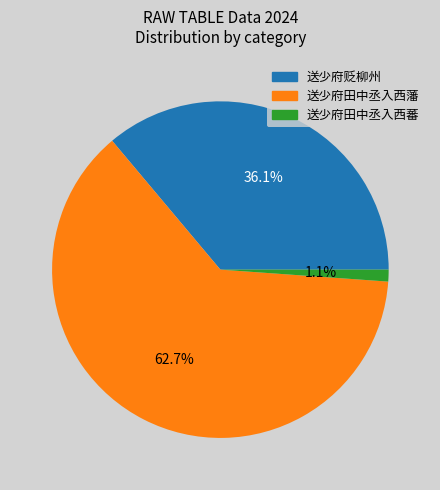

Which slice is the smallest?

送少府田中丞入西蕃